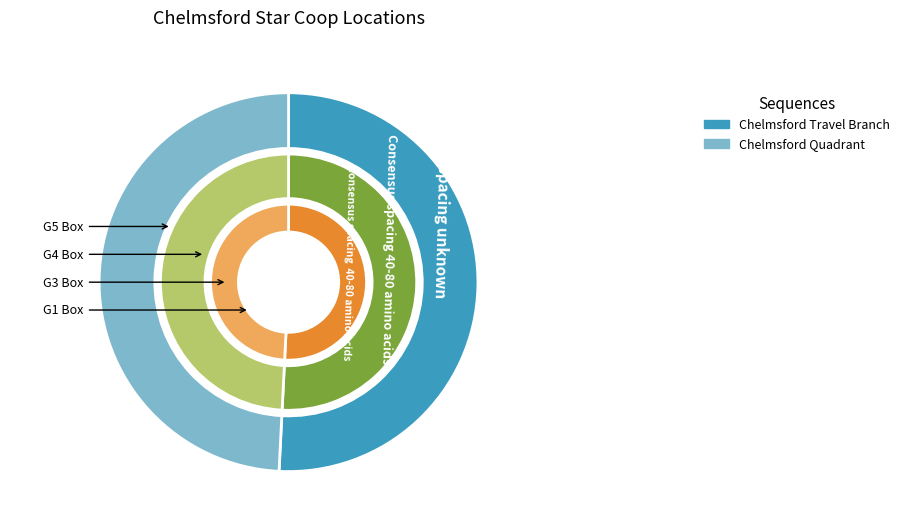

Rank the categories by value from highest to lowest.

Chelmsford Travel Branch, Chelmsford Quadrant